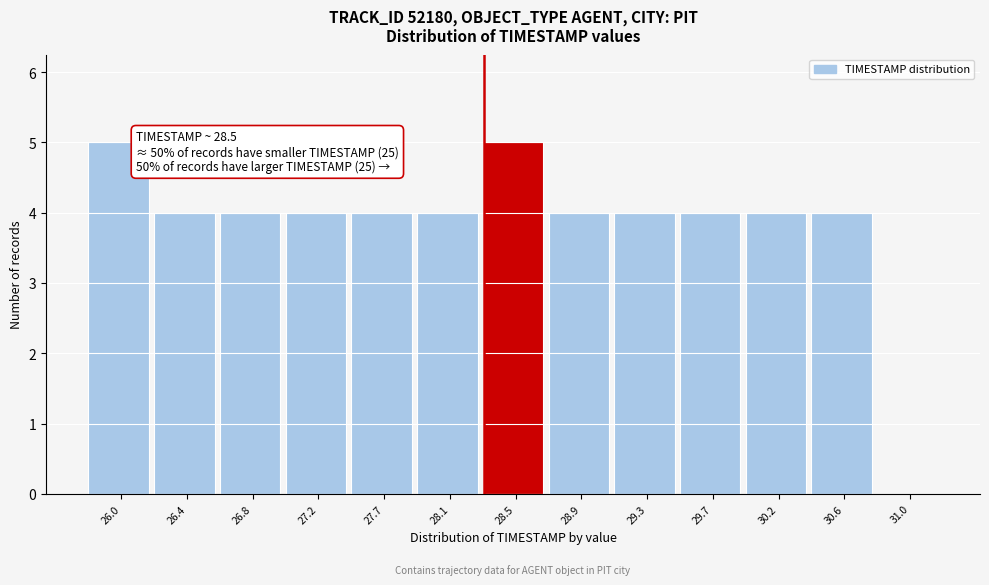

Reading right to left, extract all data points from this chart.

31.0=0	30.6=4	30.2=4	29.7=4	29.3=4	28.9=4	28.5=5	28.1=4	27.7=4	27.2=4	26.8=4	26.4=4	26.0=5